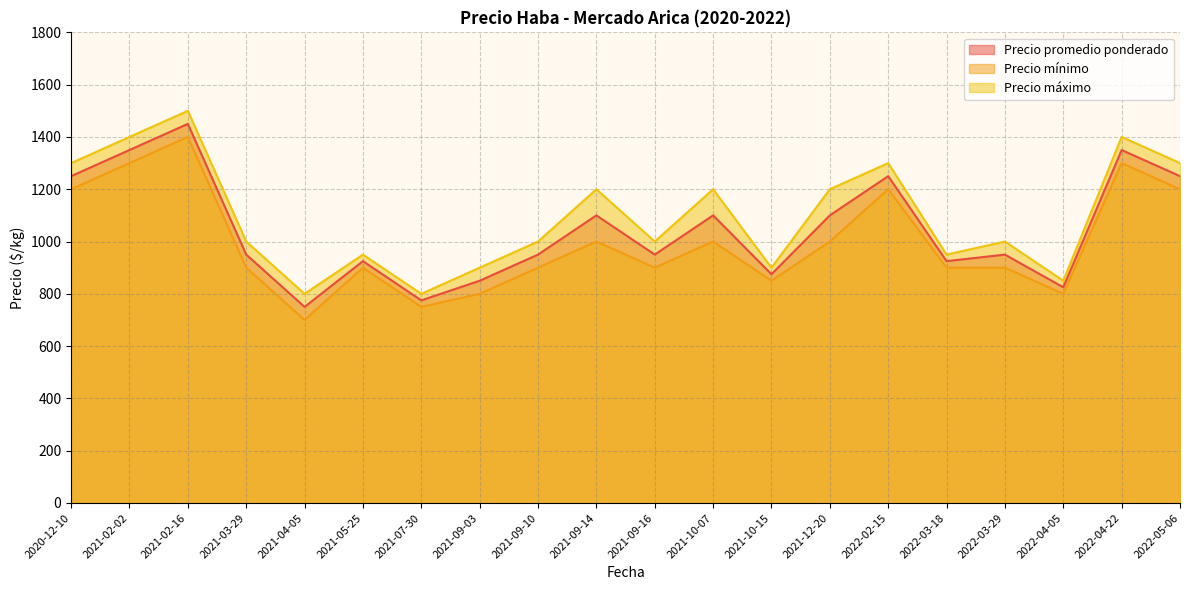

Rank the categories by Precio mínimo value from highest to lowest.

2021-02-16, 2021-02-02, 2022-04-22, 2020-12-10, 2022-02-15, 2022-05-06, 2021-09-14, 2021-10-07, 2021-12-20, 2021-03-29, 2021-05-25, 2021-09-10, 2021-09-16, 2022-03-18, 2022-03-29, 2021-10-15, 2021-09-03, 2022-04-05, 2021-07-30, 2021-04-05